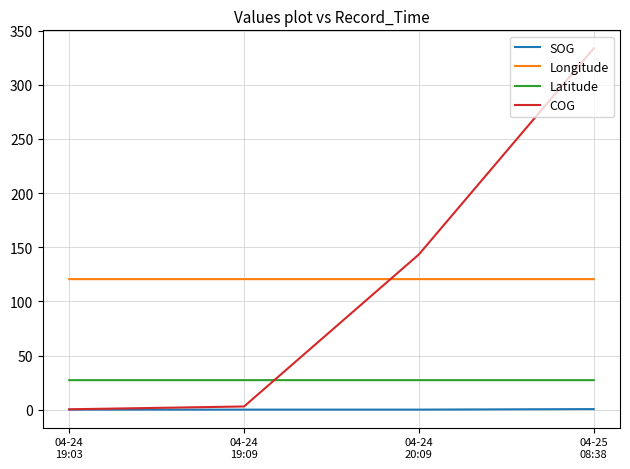

True or false: Latitude and SOG cross at least once.

False